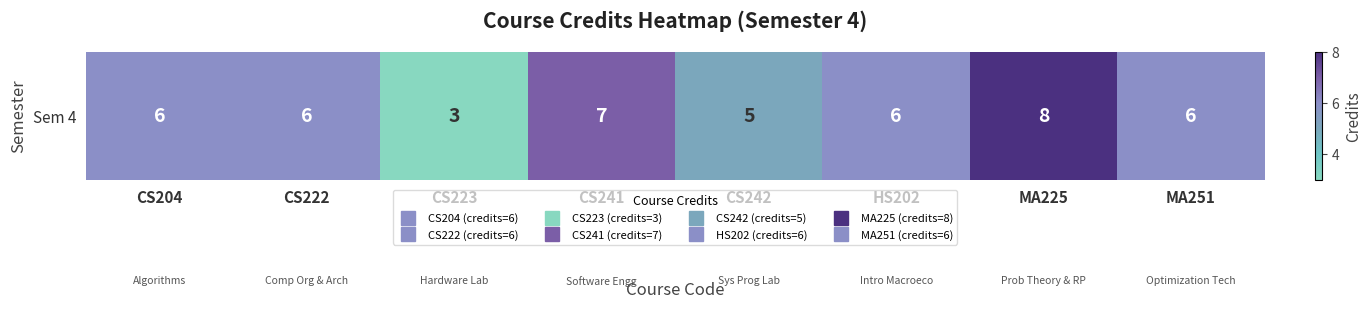

Rank the categories by value from lowest to highest.

CS223, CS242, CS204, CS222, HS202, MA251, CS241, MA225